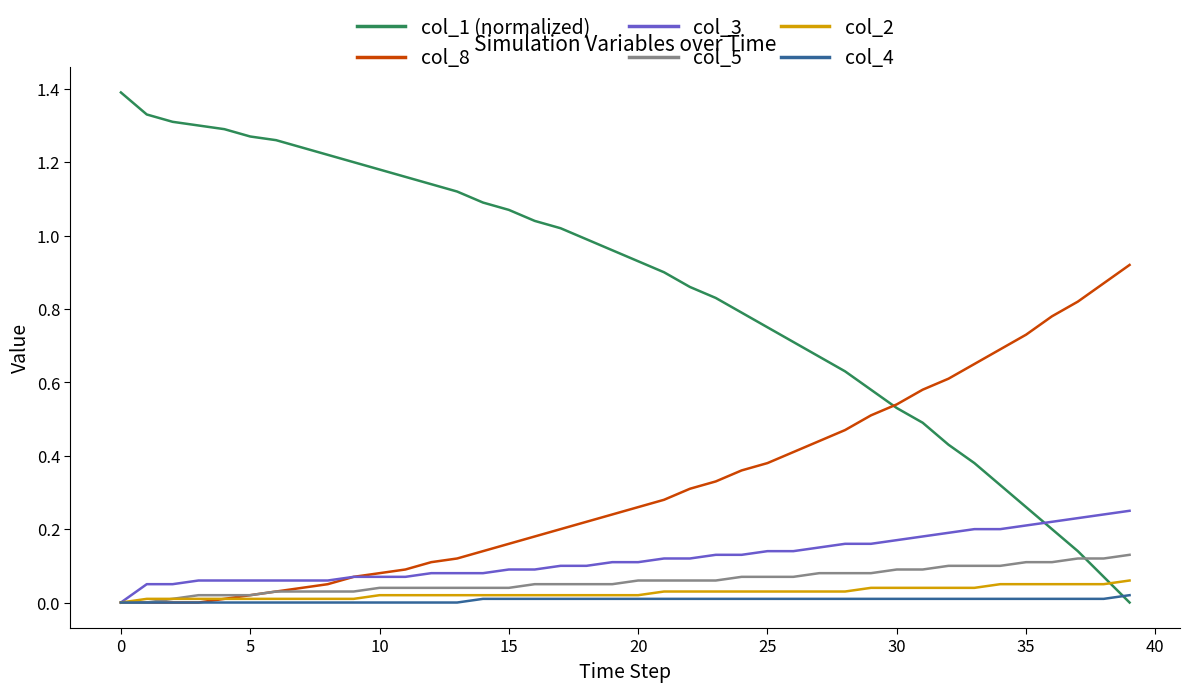

What are all the series names shown in the legend?

col_1 (normalized), col_8, col_3, col_5, col_2, col_4